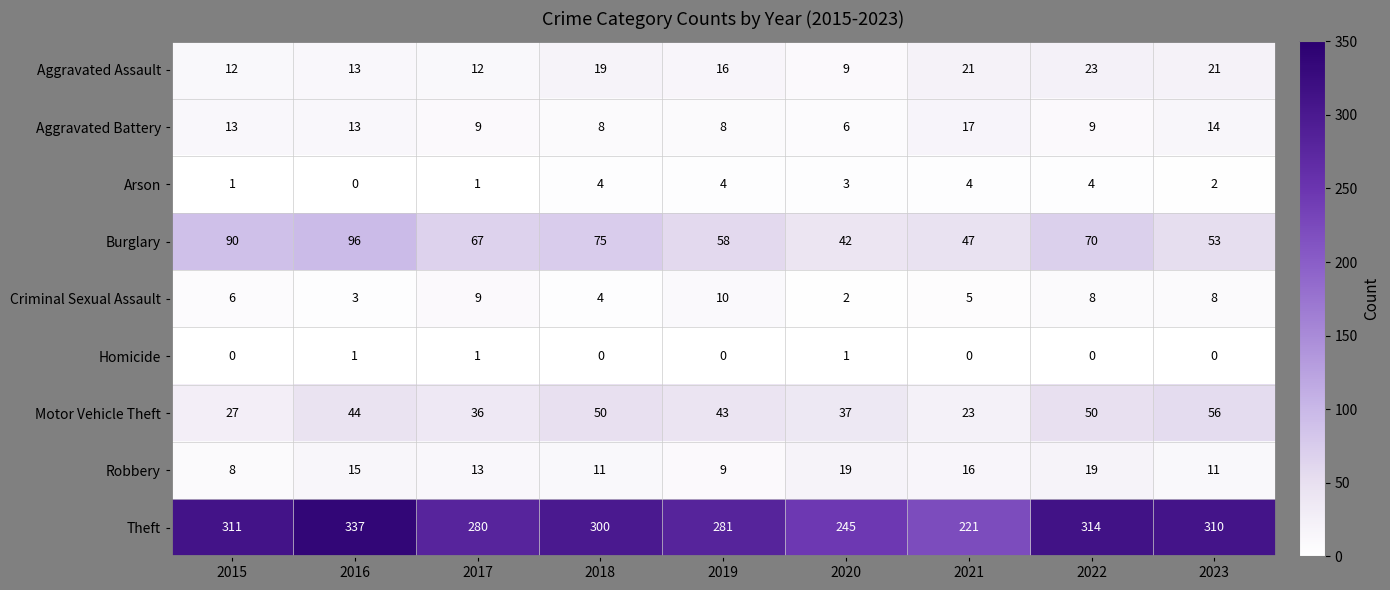

True or false: Motor Vehicle Theft has a value of 53 at 2020.

False